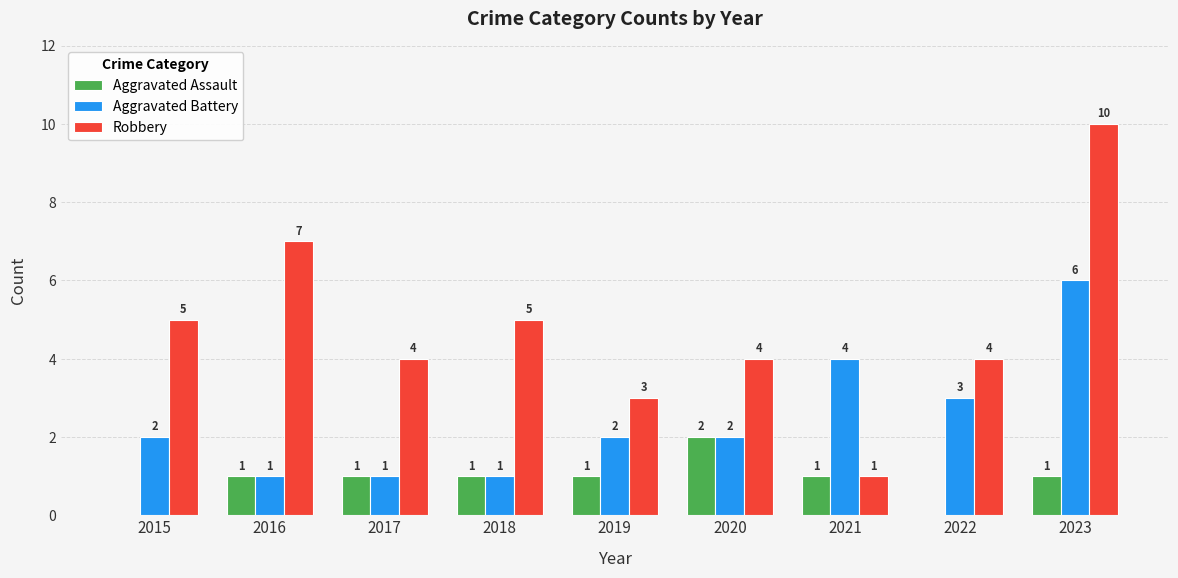

How many groups of bars are there?

9